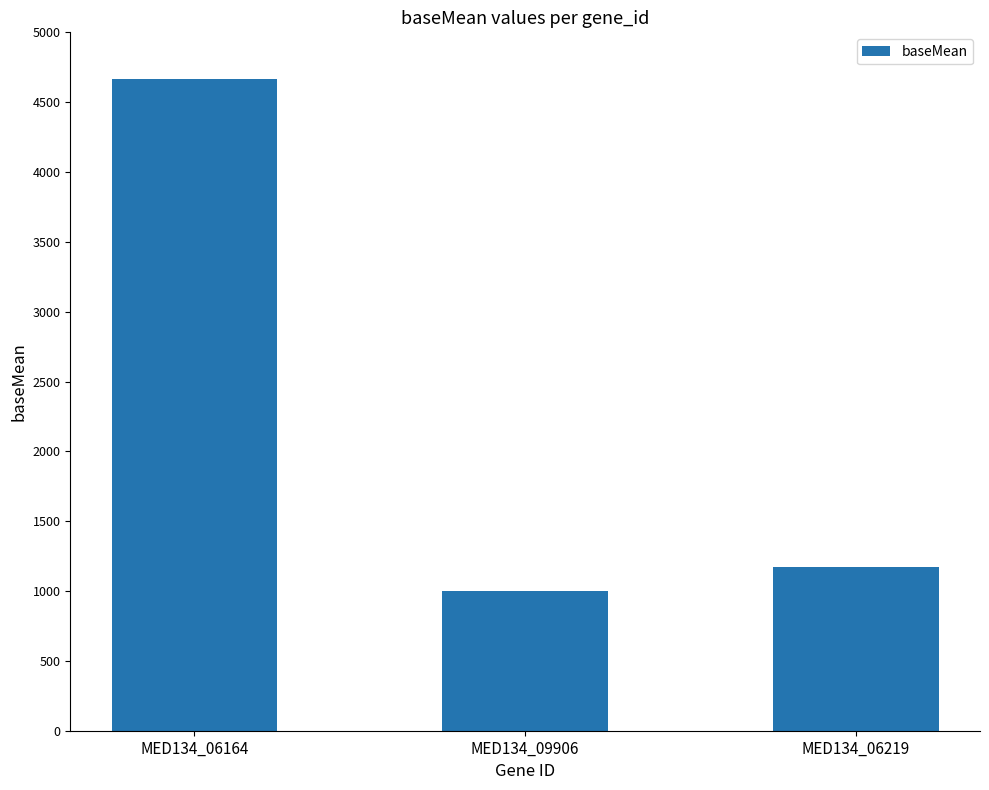

What position from the right is MED134_06219?

1